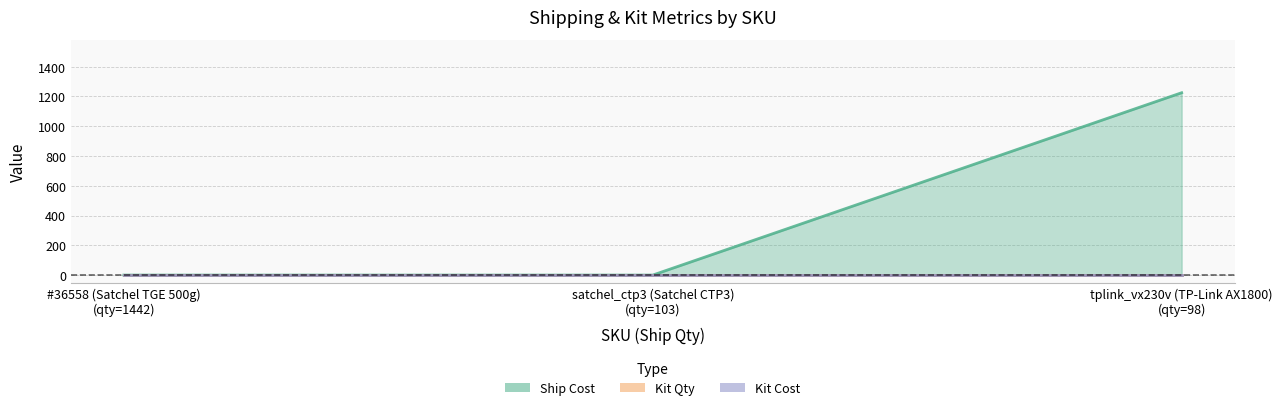

What is the highest value of the Ship Cost series?

1225